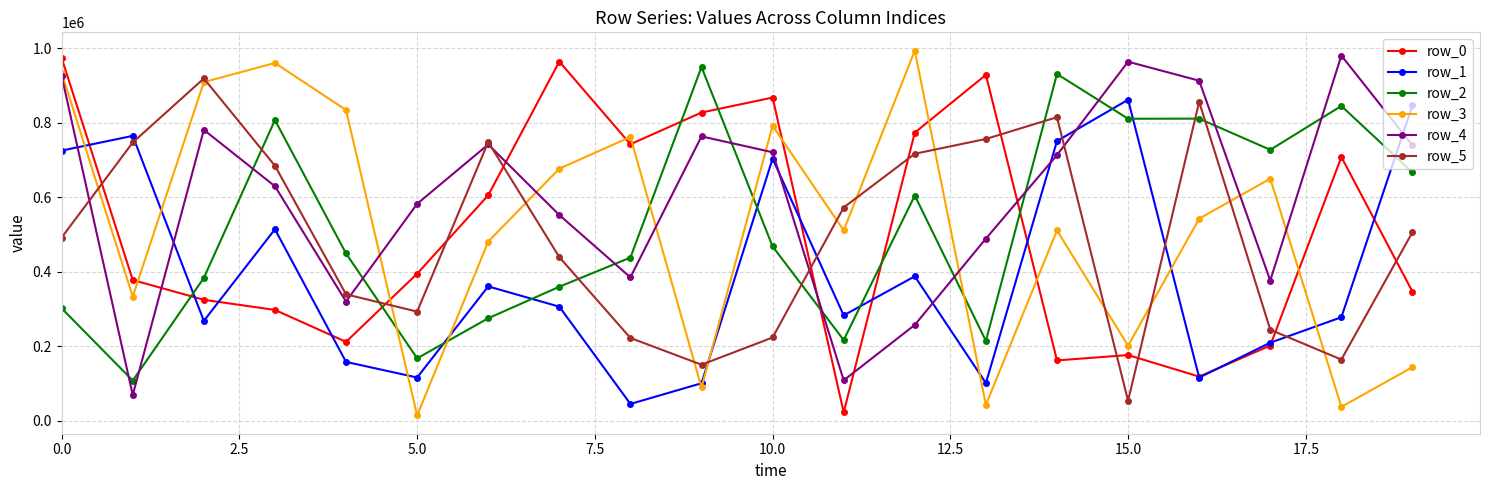

What is the maximum value shown in the chart?

993527